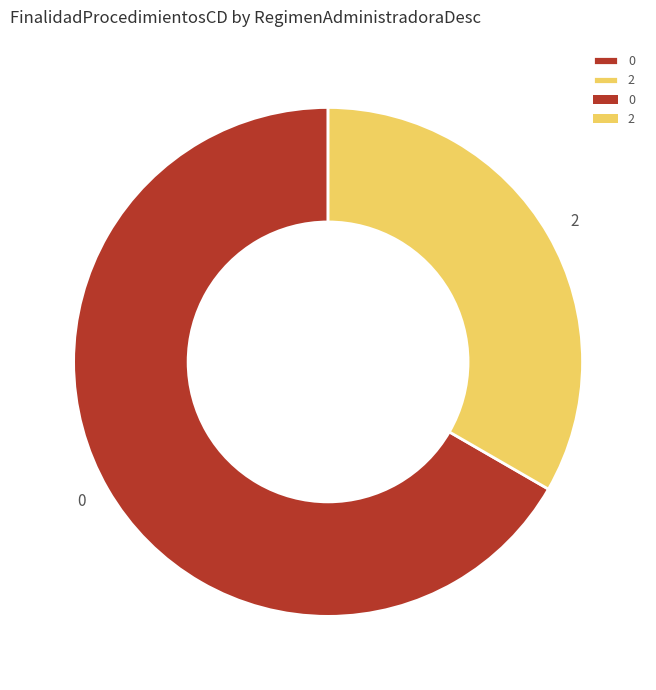

Is there a majority slice in this chart?

Yes